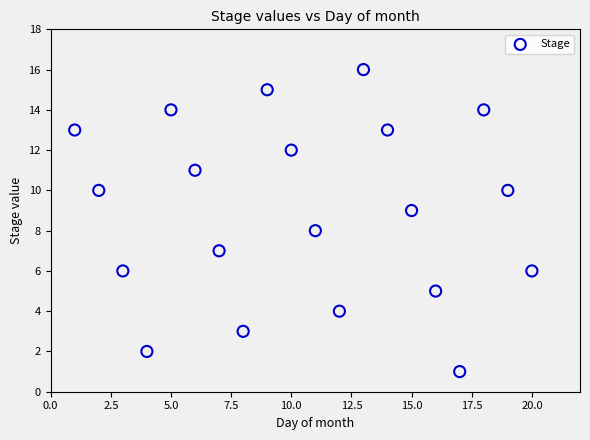

What is the range of X values (max minus min)?

19